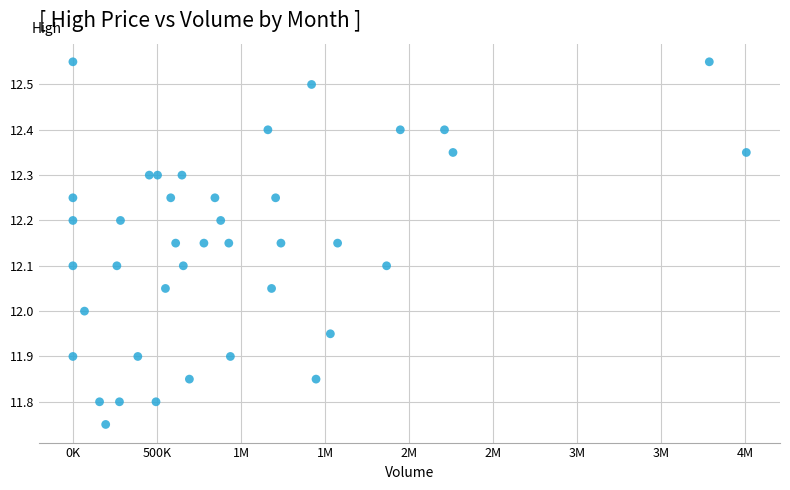

What is the range of X values (max minus min)?

4005826.0